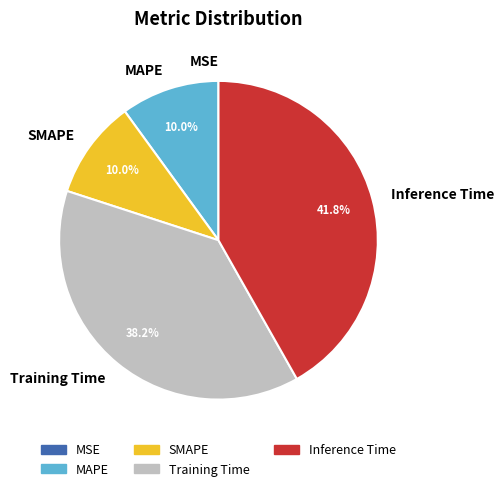

Which slice is the largest?

Inference Time